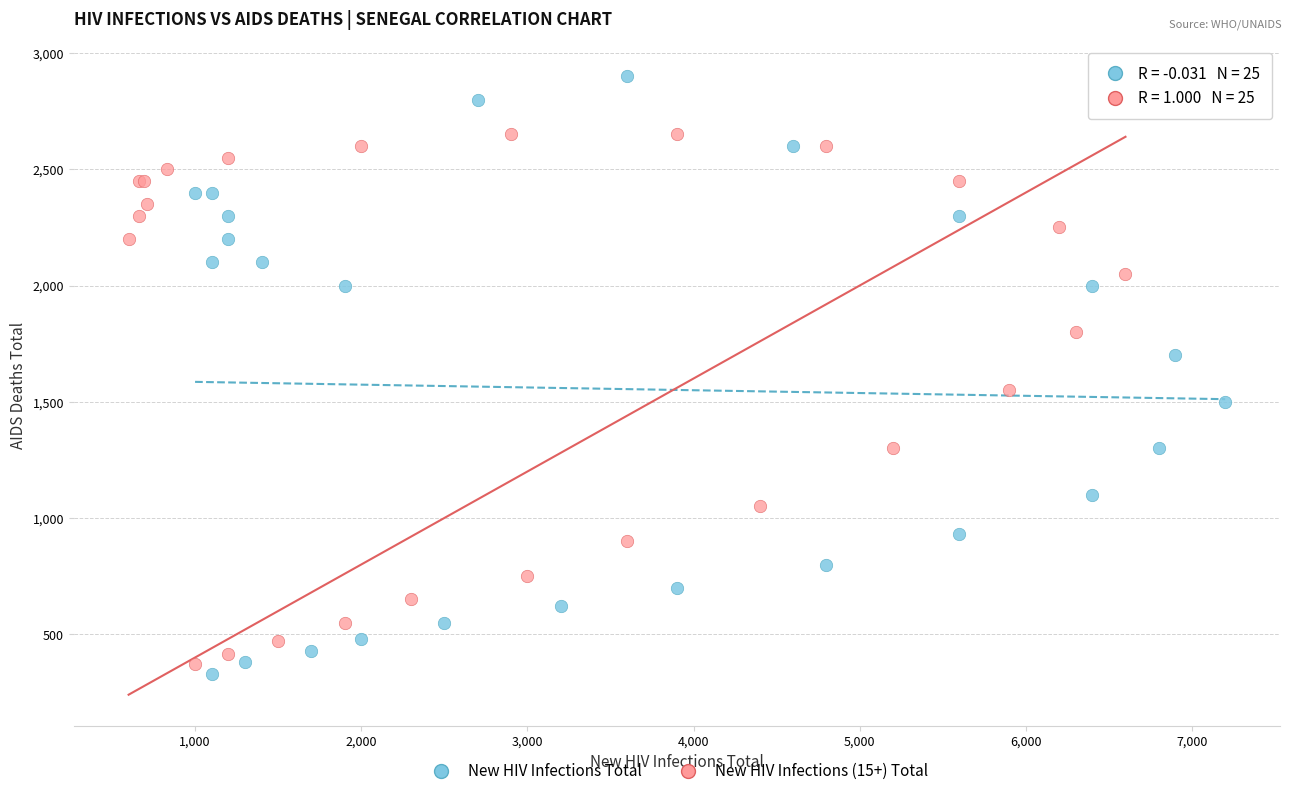

Which series reaches the maximum Y coordinate?

New HIV Infections Total